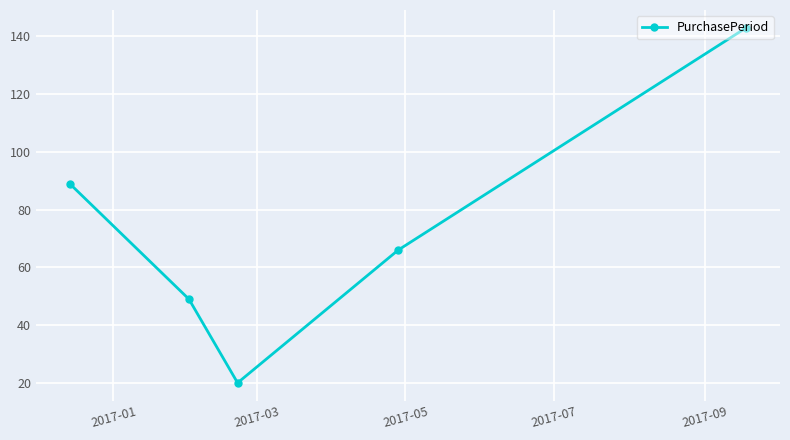

What is the difference between the maximum and minimum values?

123